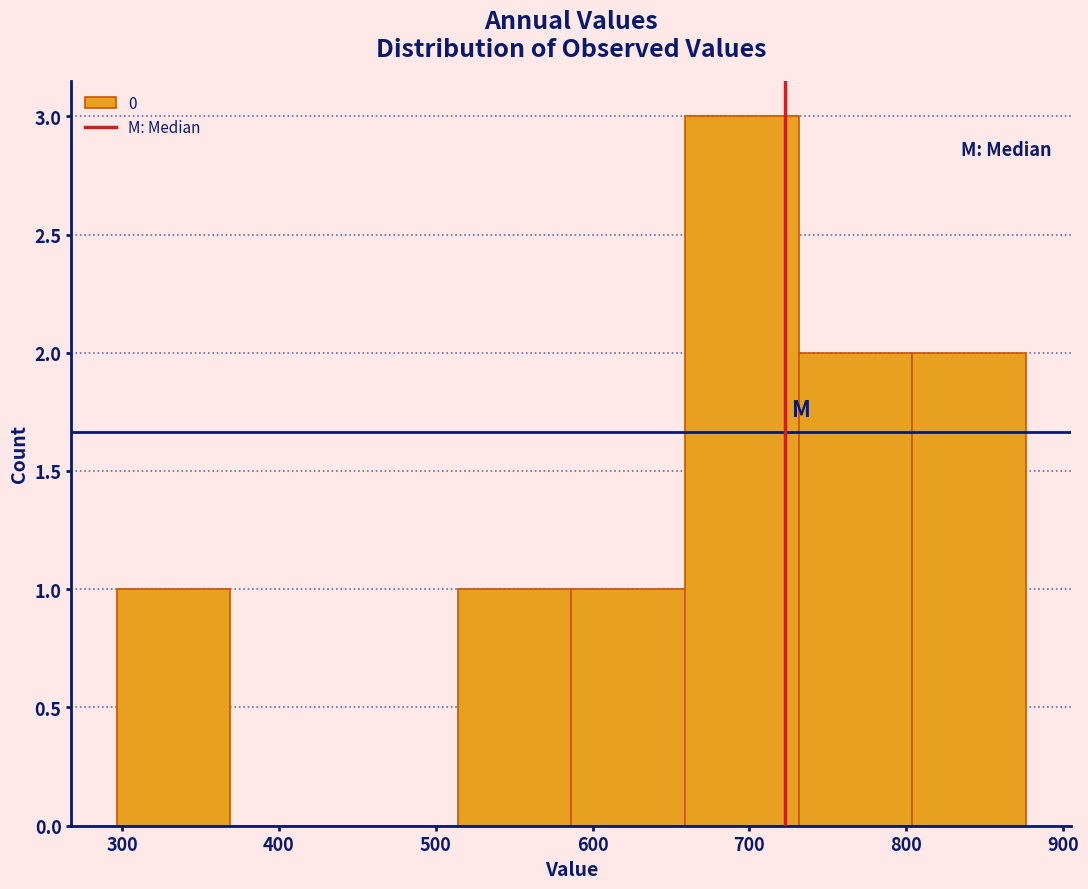

Over which range of the x-axis is the bar tallest?

660 to 730